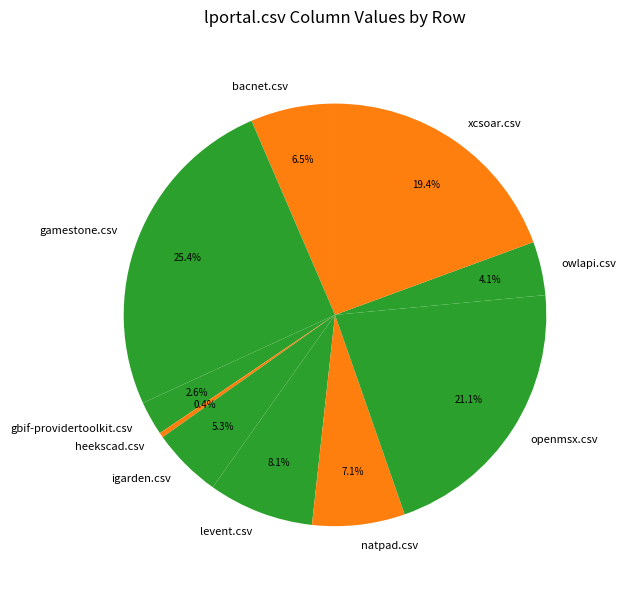

How many segments does this pie chart have?

10